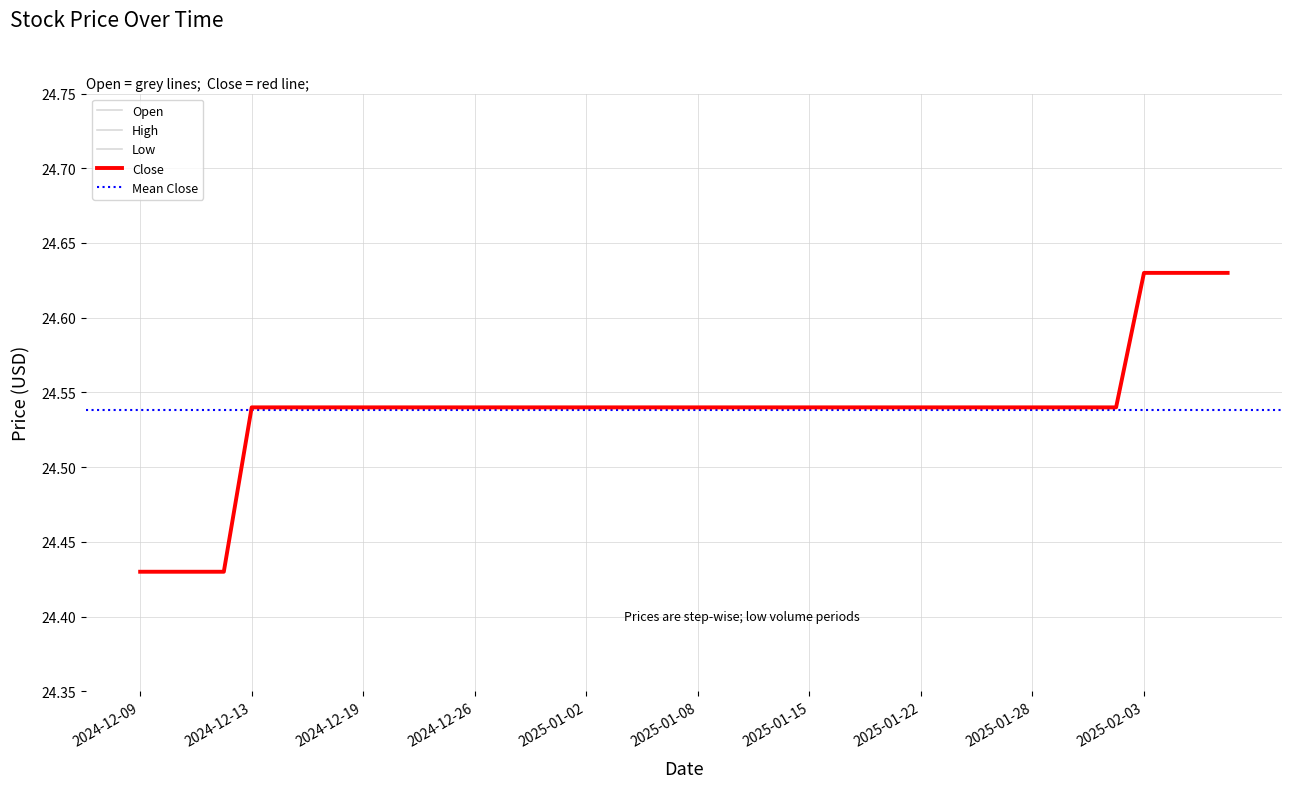

Does the chart have visible grid lines?

Yes